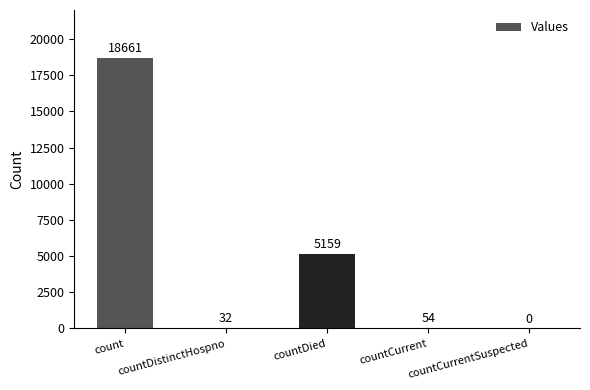

How many positive values are there?

4